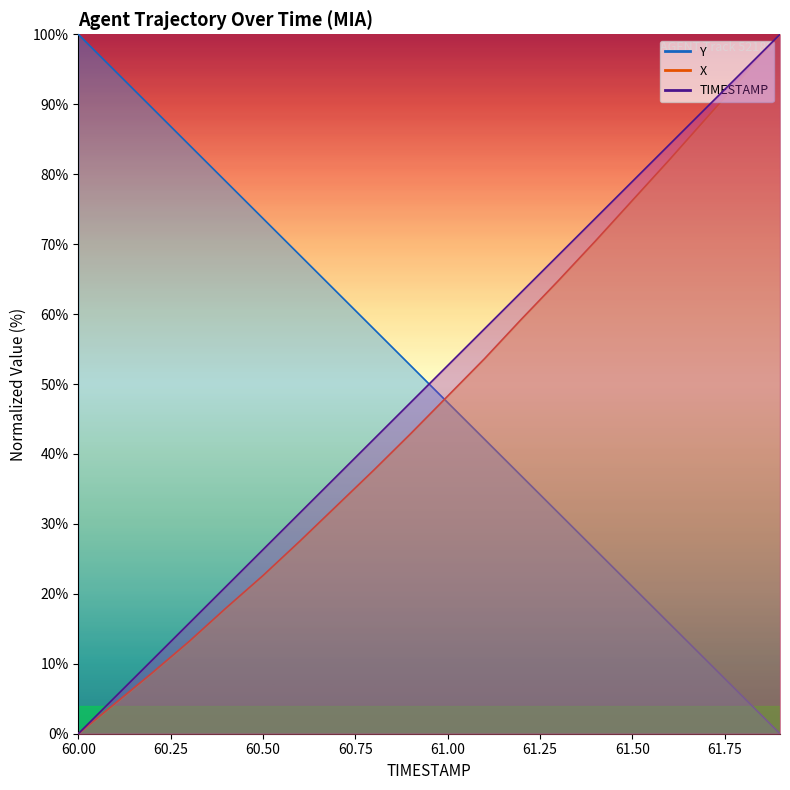

Between 61.7 and 61.9, which series saw the biggest shift?

X